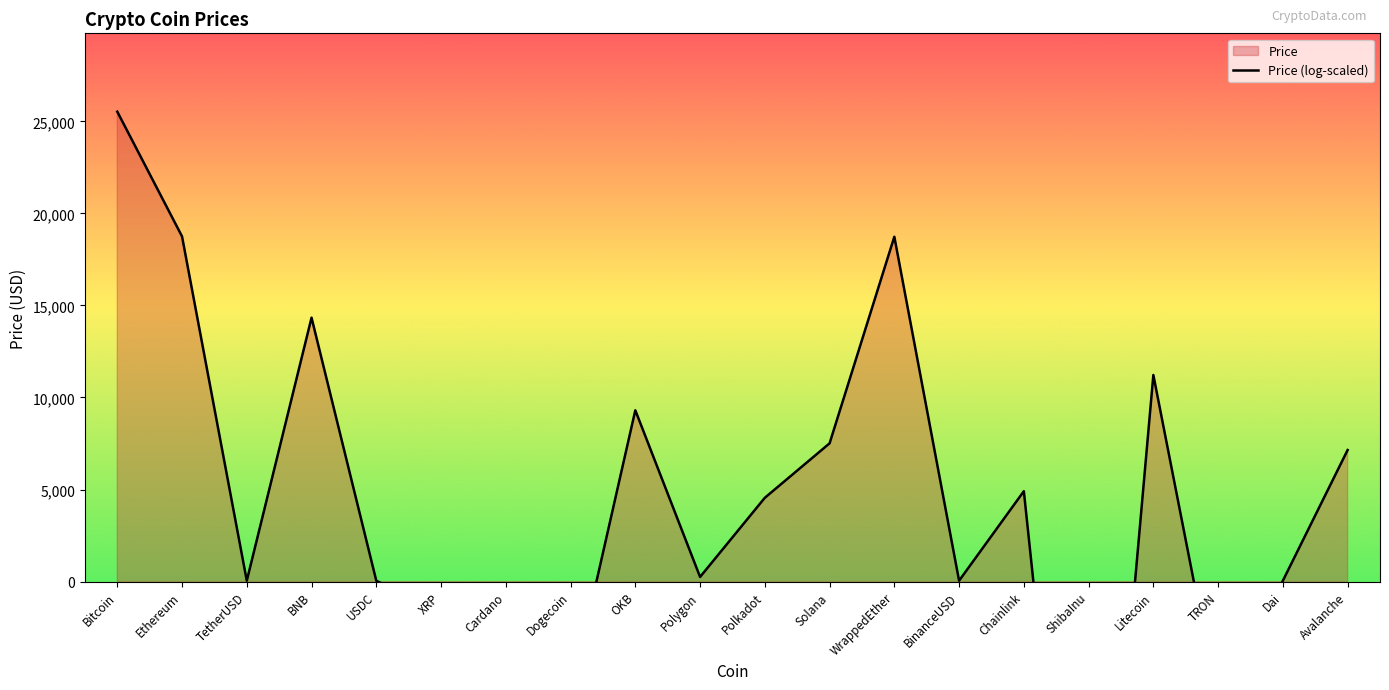

How many lines are shown in the chart?

1